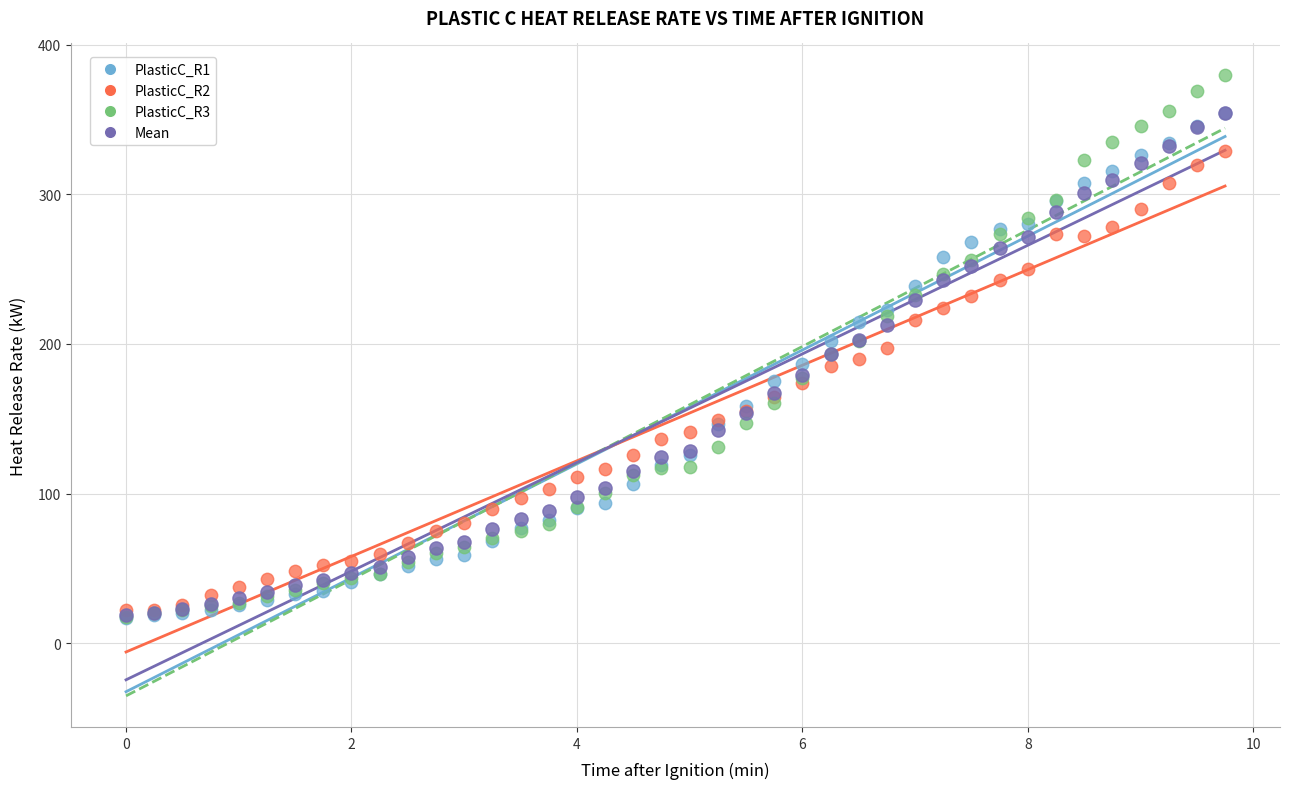

What are all the series names shown in the legend?

PlasticC_R1, PlasticC_R2, PlasticC_R3, Mean